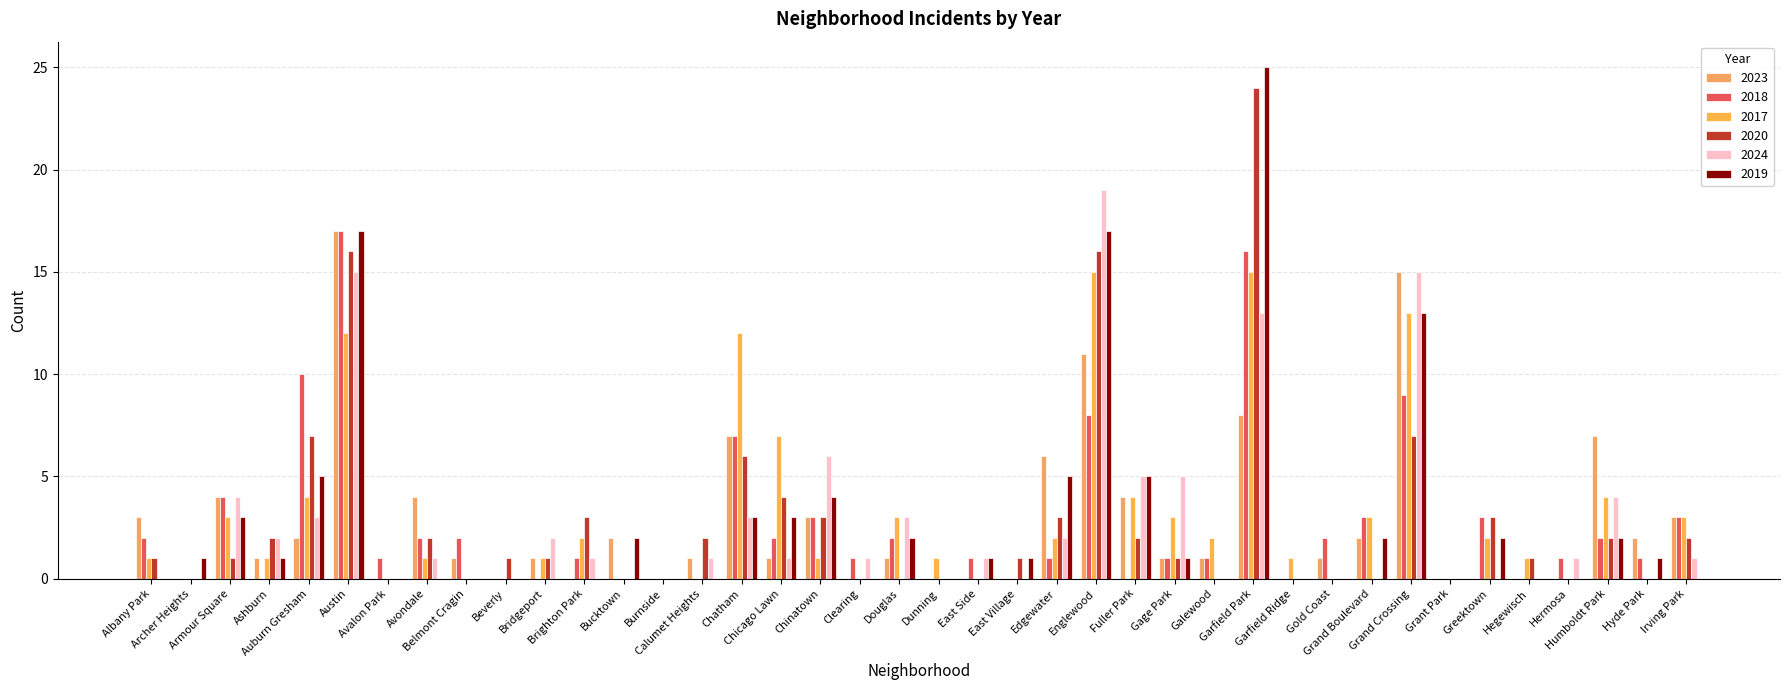

Reading left to right, what are all the values shown in this chart?

2023: 3	0	4	1	2	17	0	4	1	0	1	0	2	0	1	7	1	3	0	1	0	0	0	6	11	4	1	1	8	0	1	2	15	0	0	0	0	7	2	3
2018: 2	0	4	0	10	17	1	2	2	0	0	1	0	0	0	7	2	3	1	2	0	1	0	1	8	0	1	1	16	0	2	3	9	0	3	0	1	2	1	3
2017: 1	0	3	1	4	12	0	1	0	0	1	2	0	0	0	12	7	1	0	3	1	0	0	2	15	4	3	2	15	1	0	3	13	0	2	1	0	4	0	3
2020: 1	0	1	2	7	16	0	2	0	1	1	3	0	0	2	6	4	3	0	0	0	0	1	3	16	2	1	0	24	0	0	0	7	0	3	1	0	2	0	2
2024: 0	0	4	2	3	15	0	1	0	0	2	1	0	0	1	3	1	6	1	3	0	1	0	2	19	5	5	0	13	0	0	0	15	0	0	0	1	4	0	1
2019: 0	1	3	1	5	17	0	0	0	0	0	0	2	0	0	3	3	4	0	2	0	1	1	5	17	5	1	0	25	0	0	2	13	0	2	0	0	2	1	0